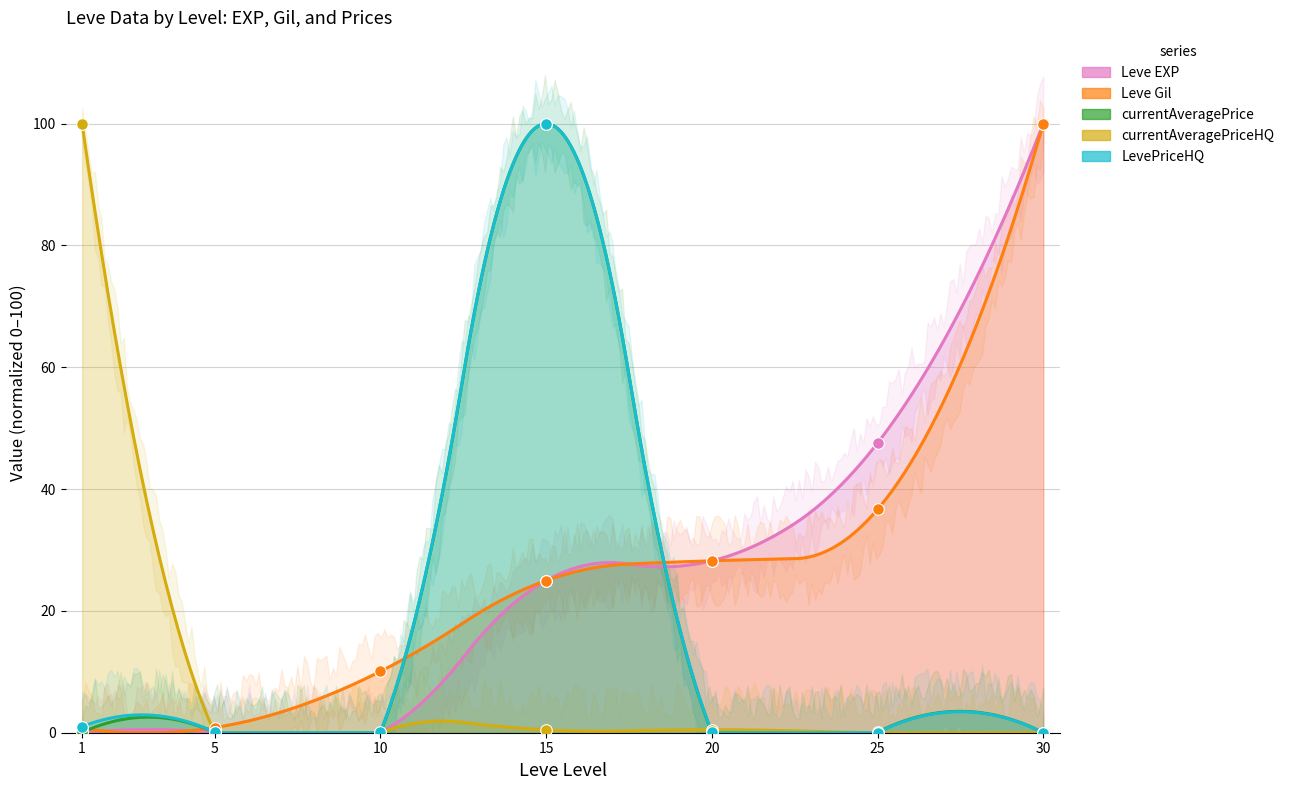

Which series reaches the maximum Y coordinate?

Leve EXP